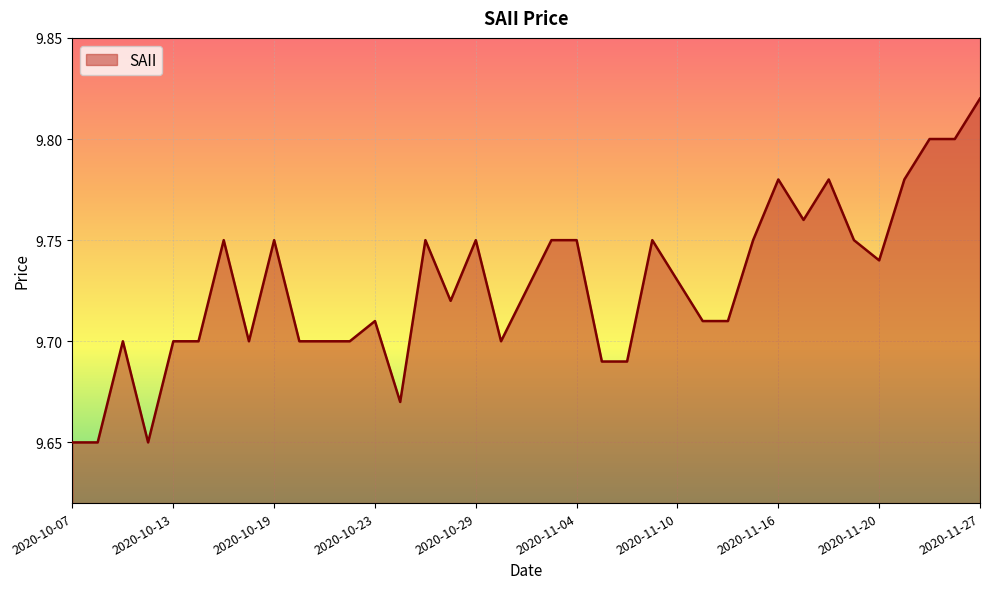

How many interior local valleys (lower than both neighbors) does the data have?

7